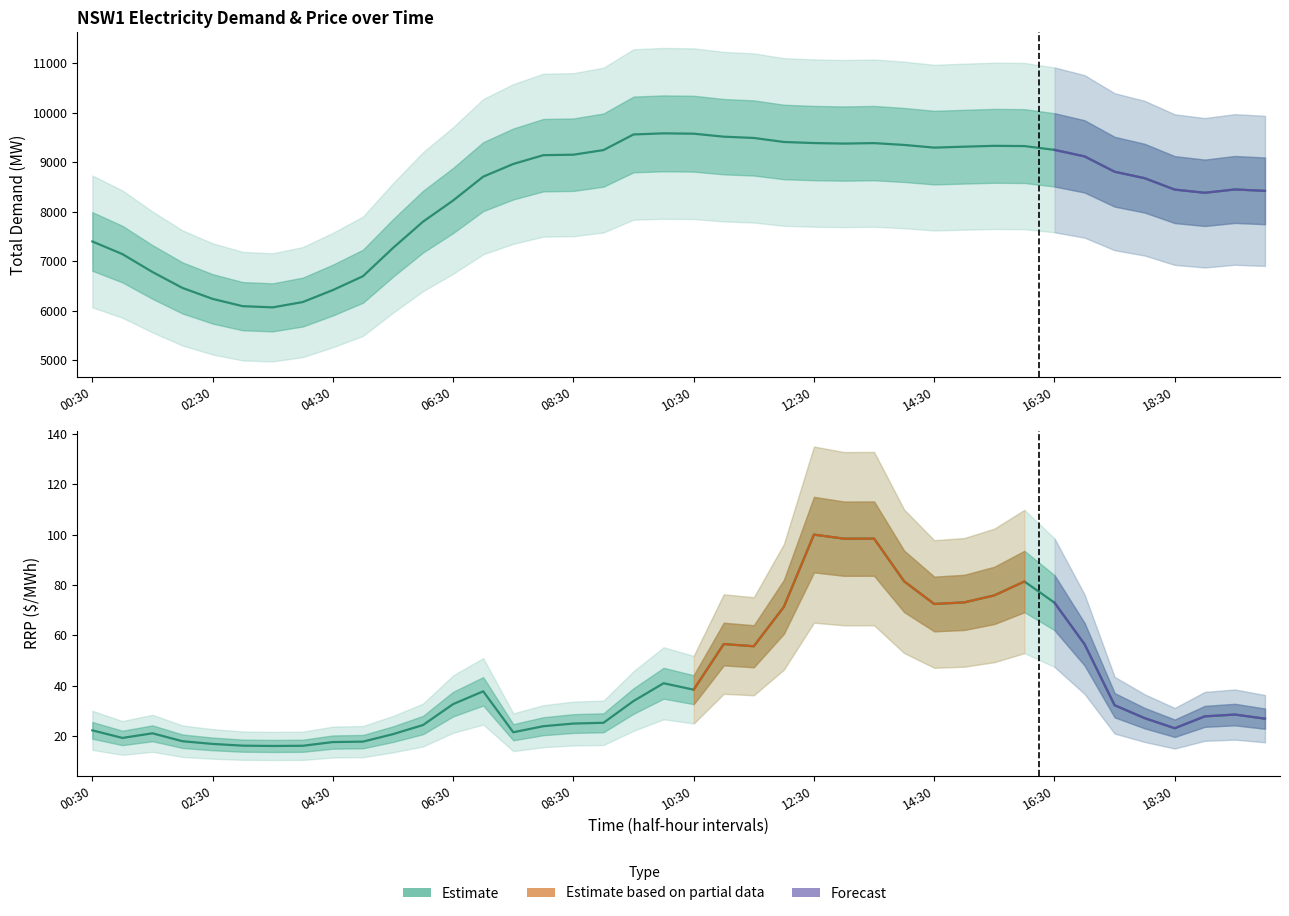

The value of RRP at 19 is 12.1. True or false?

False